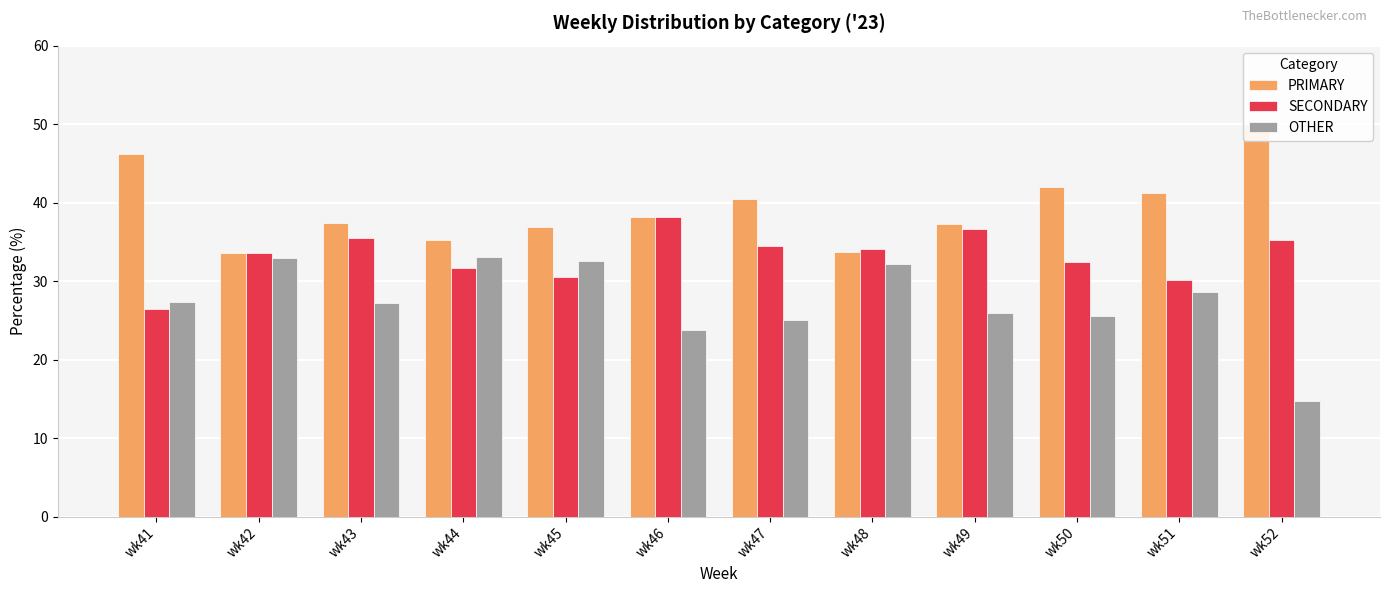

Which series has the largest range (max minus min)?

OTHER